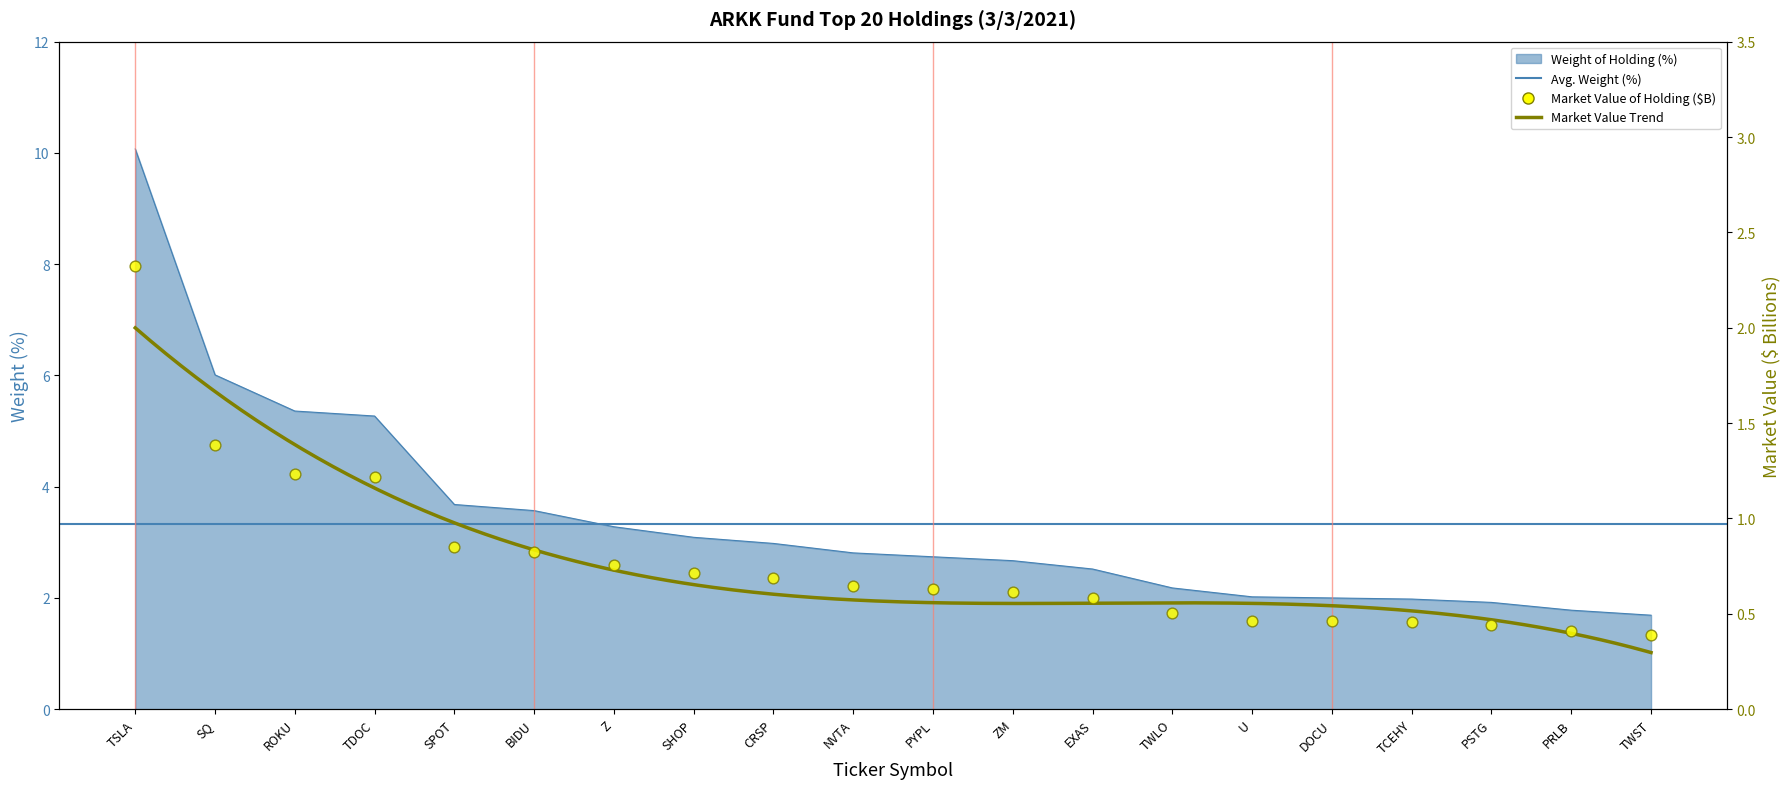

At which category is the sum across all series the highest?

TSLA